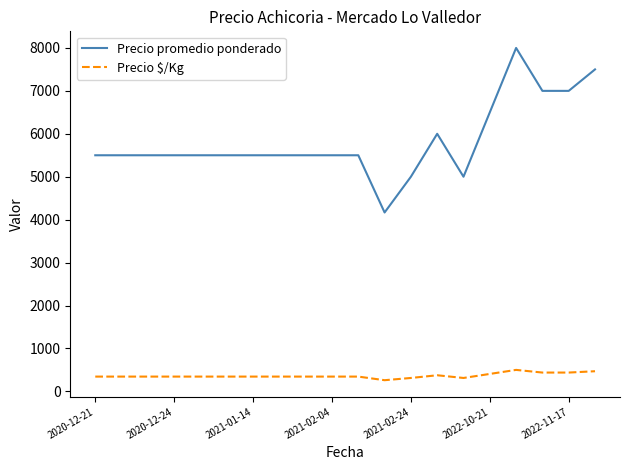

Which series has the largest range (max minus min)?

Precio promedio ponderado